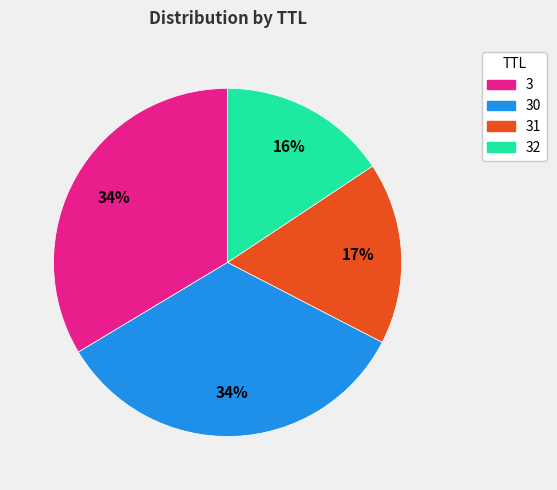

The 3 slice represents 26% of the pie. True or false?

False